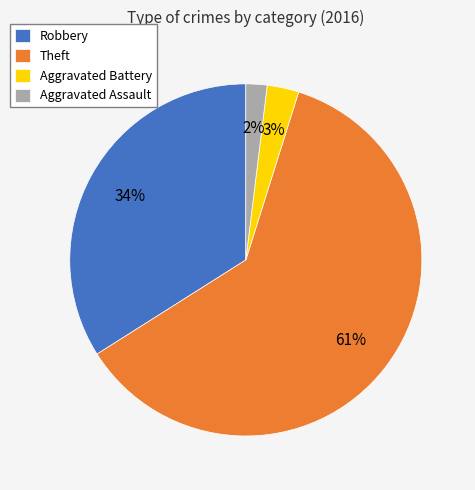

Which slice is the smallest?

Aggravated Assault